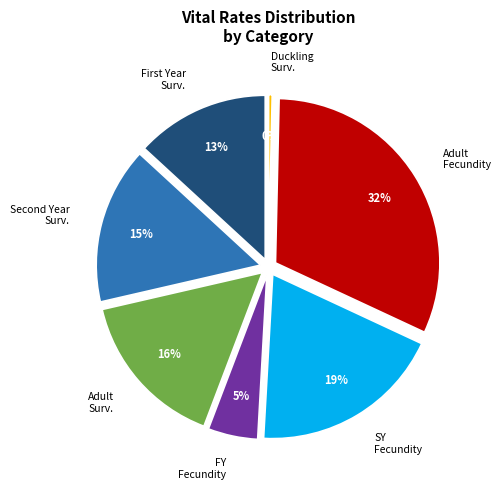

To the nearest percent, what is the combined percentage of Adult Fecundity and Adult Survival?

47%